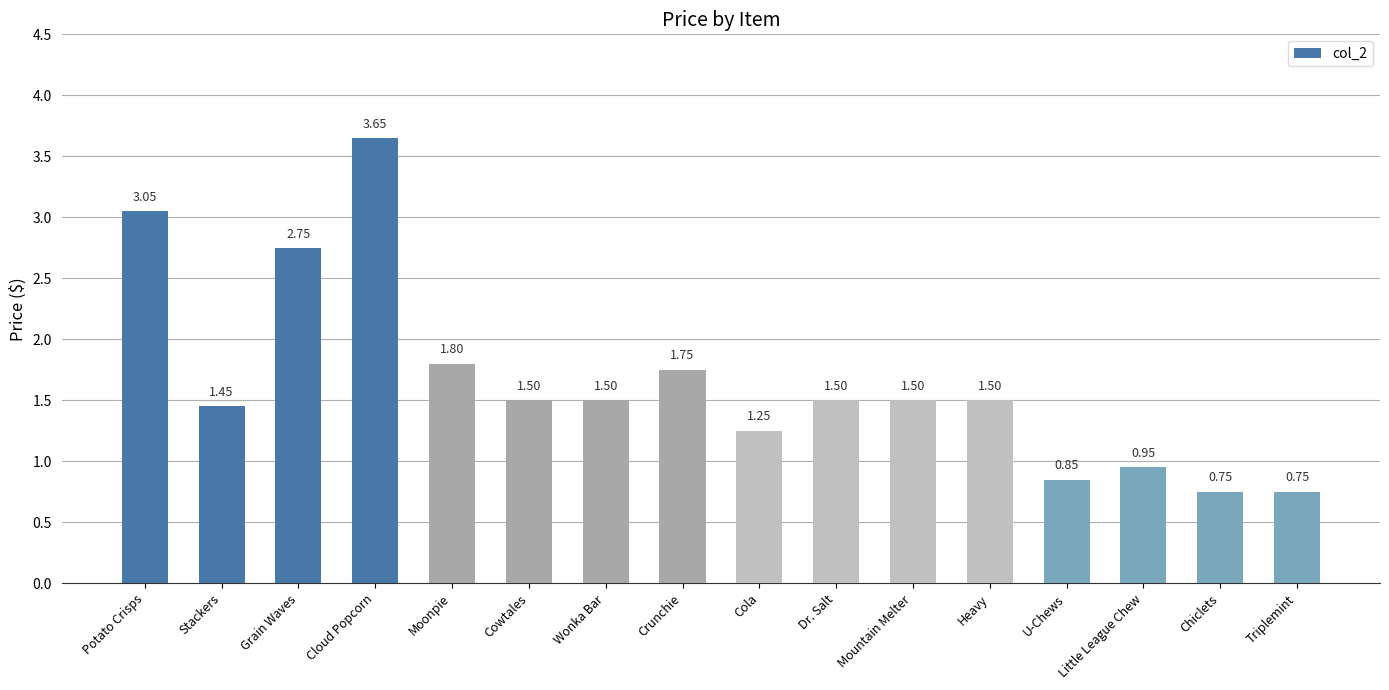

Which label corresponds to the largest value in the chart?

Cloud Popcorn